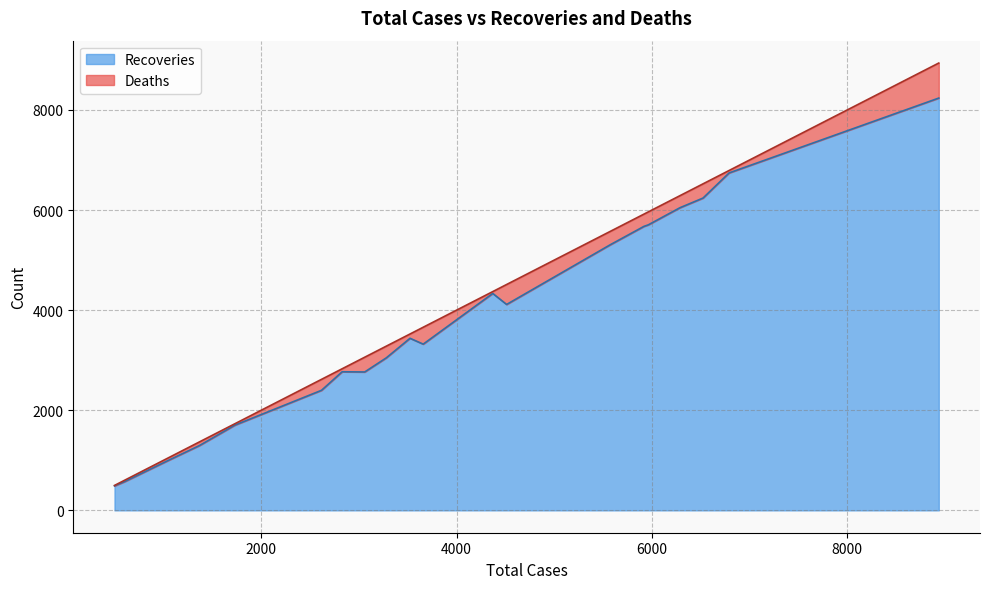

How many interior local peaks does the Deaths series have?

6